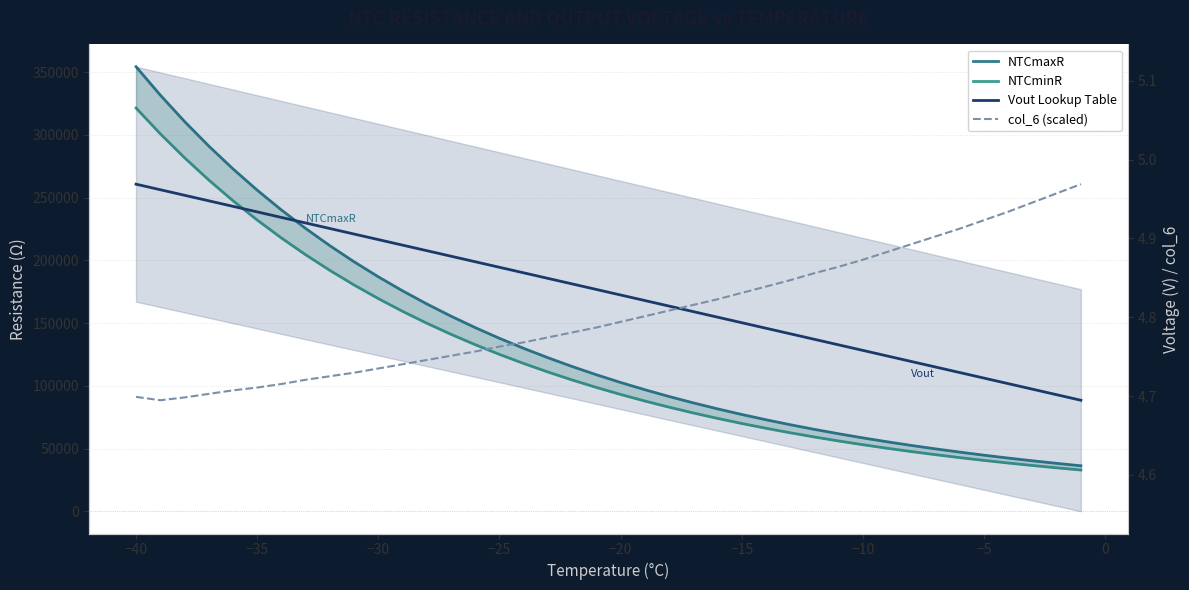

Reading left to right, transcribe all the data shown in this chart.

NTCmaxR: 354312.0	331700.2	310670.8	291105.2	272891.8	255930.1	240125.5	225393.0	211652.7	198833.2	186867.5	175693.4	165253.2	155495.5	146372.1	137836.6	129849.3	122371.2	115367.7	108805.2	102653.2	96884.6	91473.9	86395.1	81628.1	77149.8	72943.5	68989.2	65272.2	61775.7	58485.0	55388.6	52473.8	49726.9	47139.8	44700.6	42401.1	40232.8	38186.4	36255.4
NTCminR: 321371.4	300861.9	281787.6	264041.0	247521.0	232136.2	217801.0	204438.1	191975.2	180347.6	169494.3	159359.0	149889.5	141039.0	132763.8	125021.9	117777.1	110994.3	104641.9	98689.5	93109.5	87877.1	82969.5	78362.9	74039.1	69977.1	66161.9	62575.2	59203.8	56032.4	53047.6	50239.1	47595.2	45103.8	42757.1	40544.8	38459.1	36492.4	34636.2	32884.8
Vout Lookup Table: 5.0	5.0	5.0	4.9	4.9	4.9	4.9	4.9	4.9	4.9	4.9	4.9	4.9	4.9	4.9	4.9	4.9	4.8	4.8	4.8	4.8	4.8	4.8	4.8	4.8	4.8	4.8	4.8	4.8	4.8	4.8	4.8	4.7	4.7	4.7	4.7	4.7	4.7	4.7	4.7
col_6 (scaled): 4.7	4.7	4.7	4.7	4.7	4.7	4.7	4.7	4.7	4.7	4.7	4.7	4.7	4.8	4.8	4.8	4.8	4.8	4.8	4.8	4.8	4.8	4.8	4.8	4.8	4.8	4.8	4.8	4.9	4.9	4.9	4.9	4.9	4.9	4.9	4.9	4.9	4.9	5.0	5.0